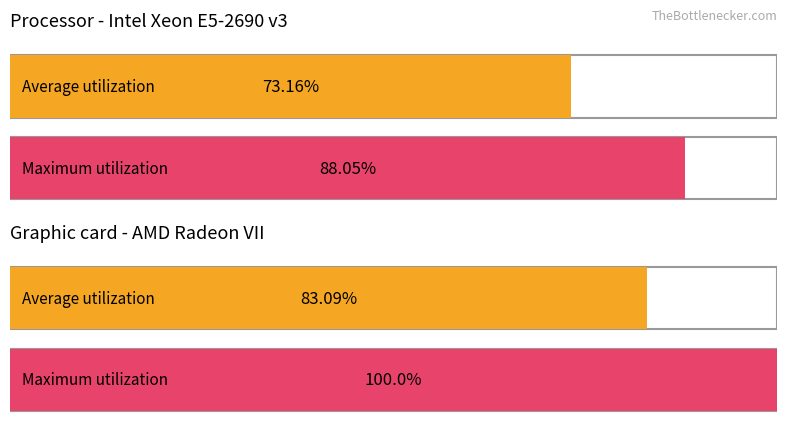

Which series has the widest spread of values?

Maximum utilization